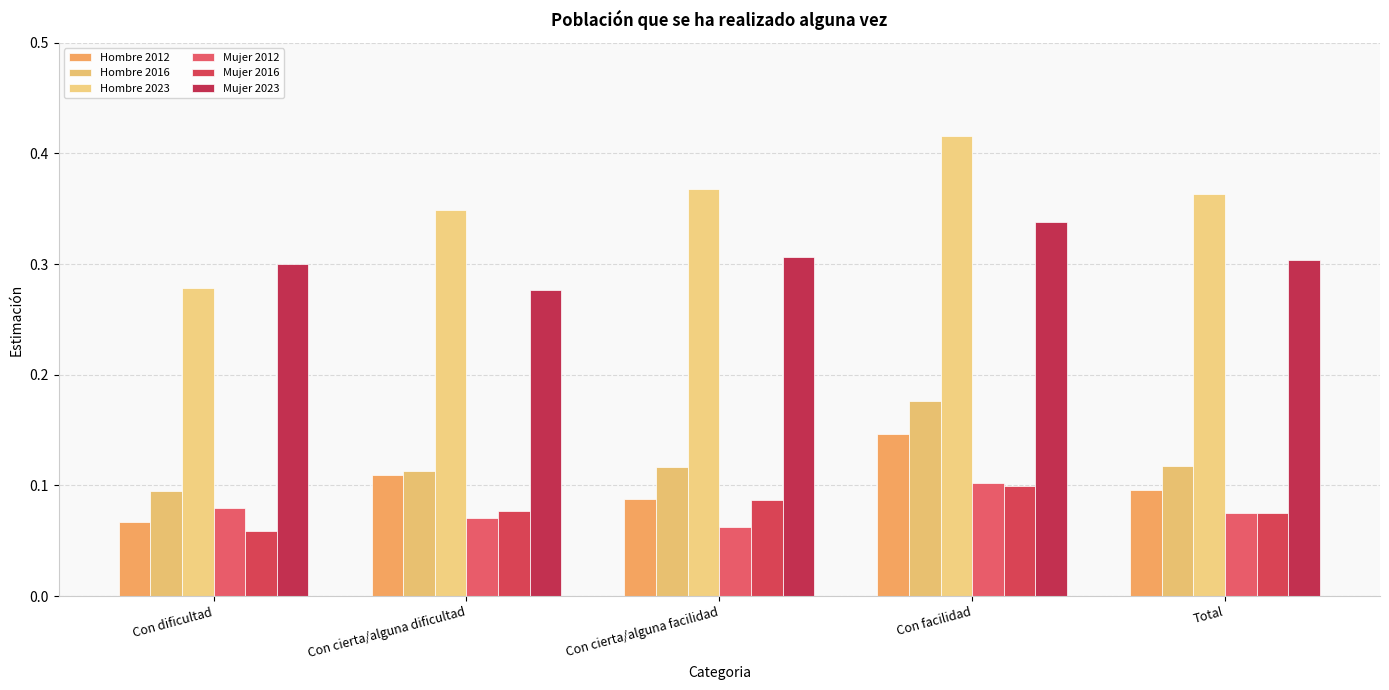

Does the chart contain any negative values?

No